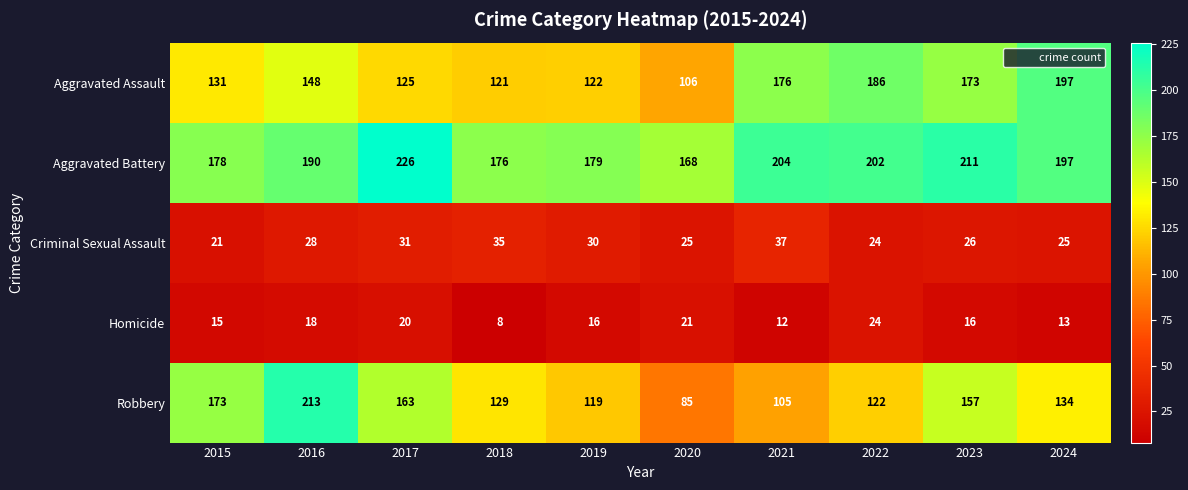

At how many categories does at least one series exceed 125?

10